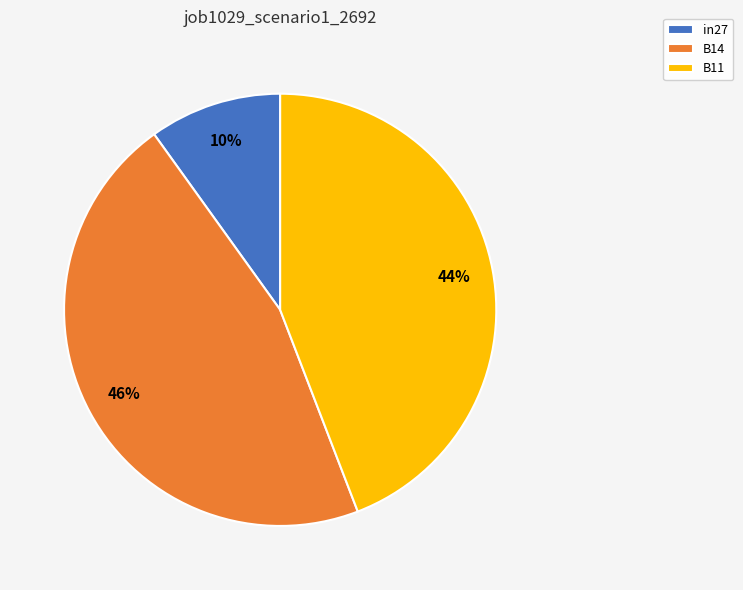

True or false: B14 accounts for 46% of the total.

True